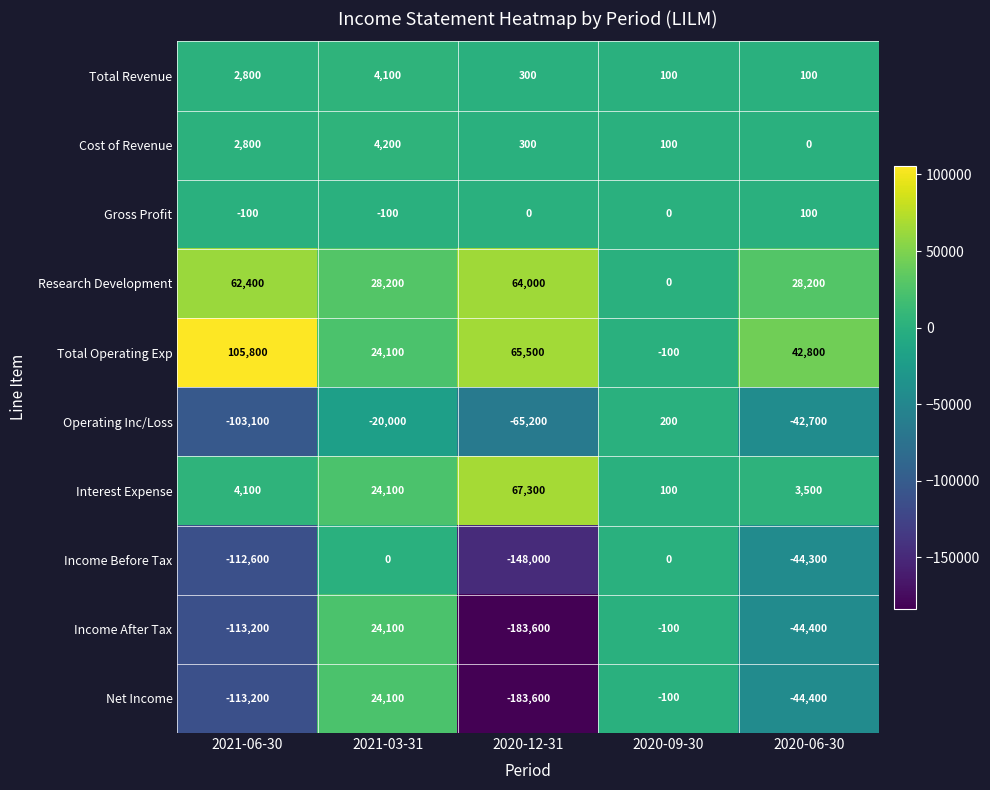

At which category is the sum across all series the highest?

2021-03-31